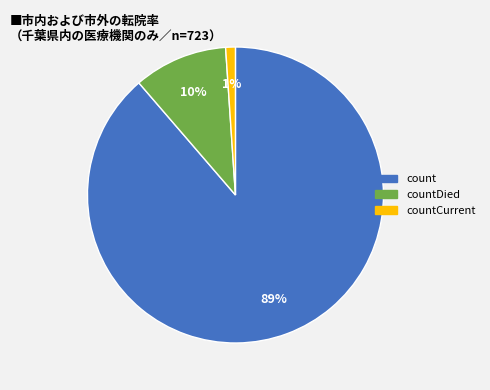

How many segments does this pie chart have?

3